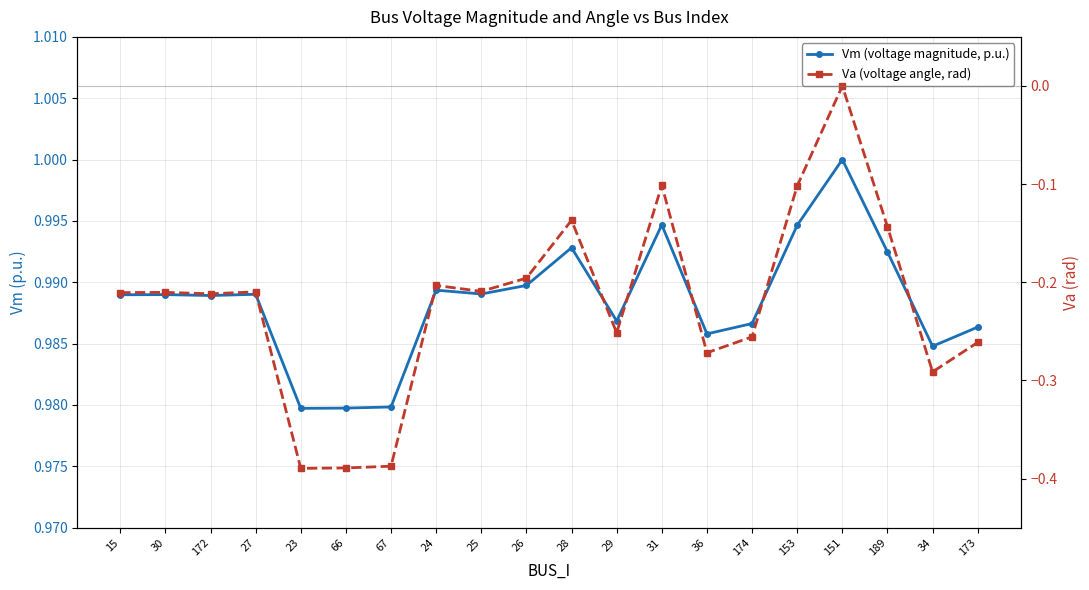

List the series in order of their peak value, highest first.

Vm (voltage magnitude, p.u.), Va (voltage angle, rad)